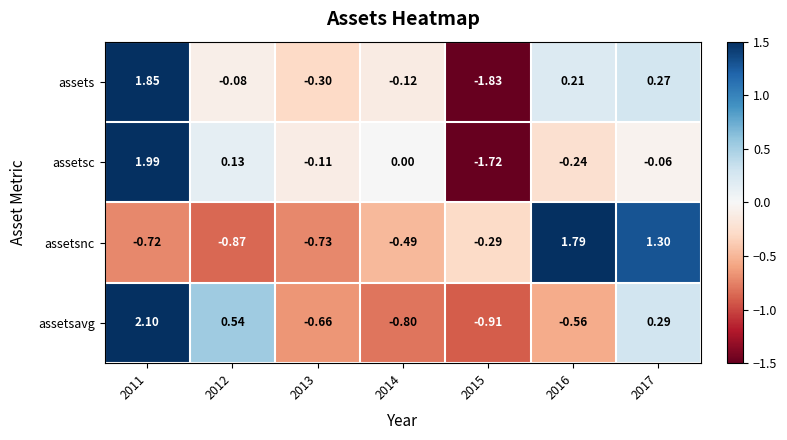

Which series changed the most between 2012 and 2016?

assetsnc